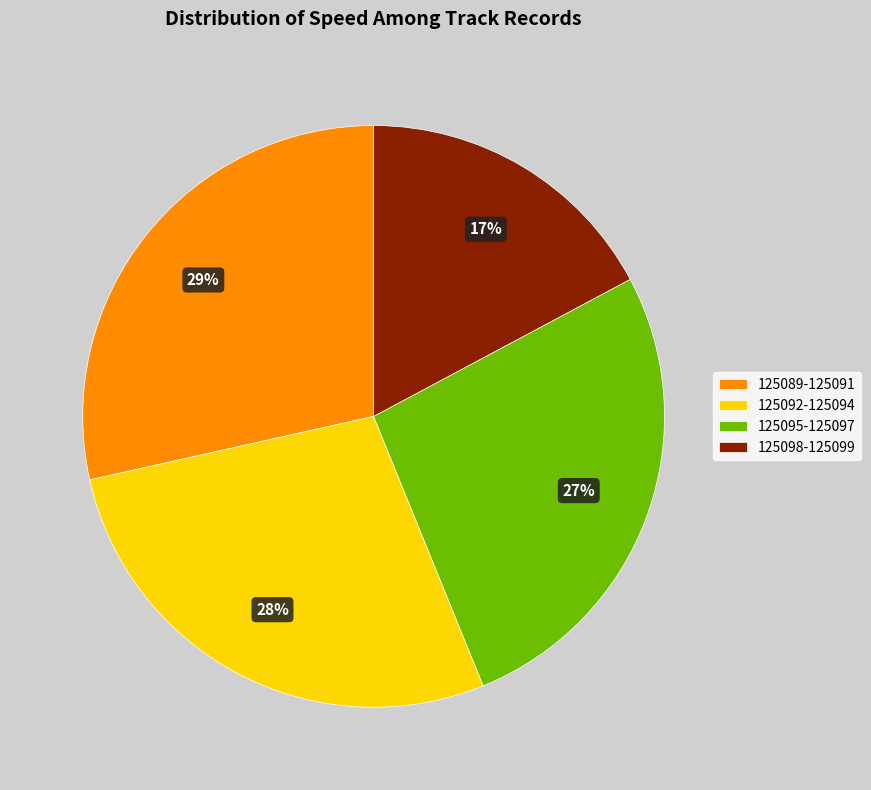

What is the smallest slice in the pie chart?

125098-125099